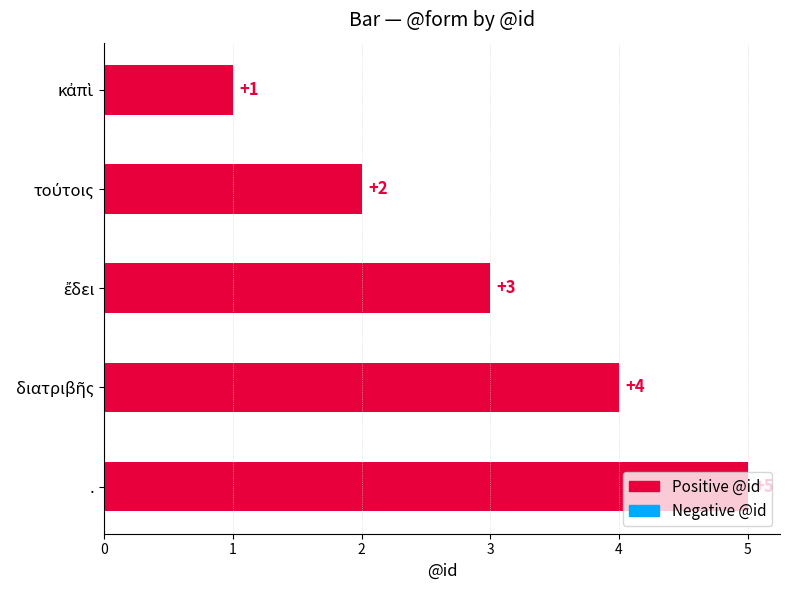

What is the sum of all values?

15